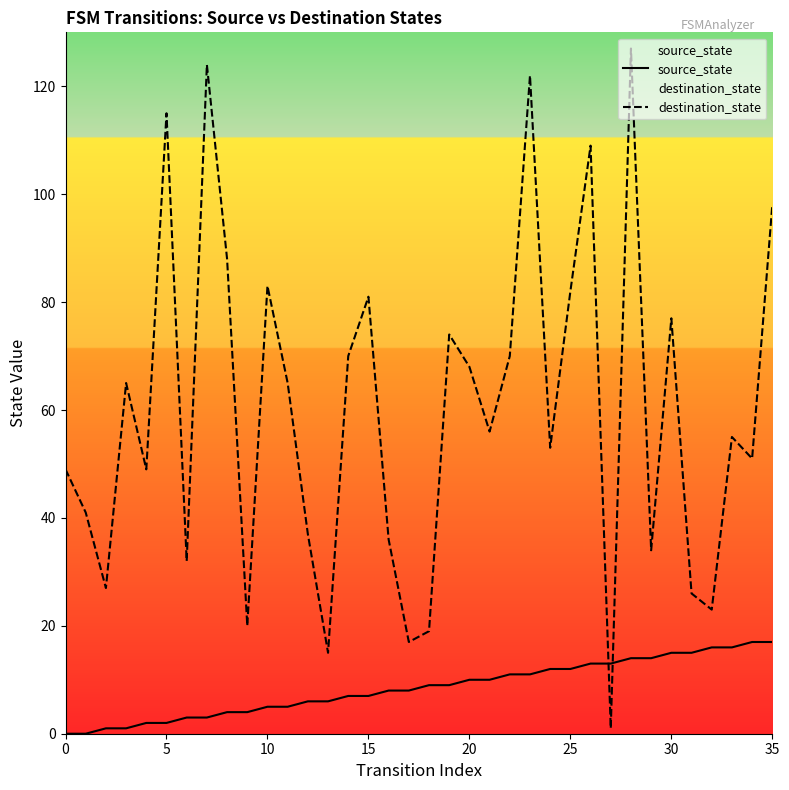

List the series in order of their peak value, highest first.

destination_state, source_state